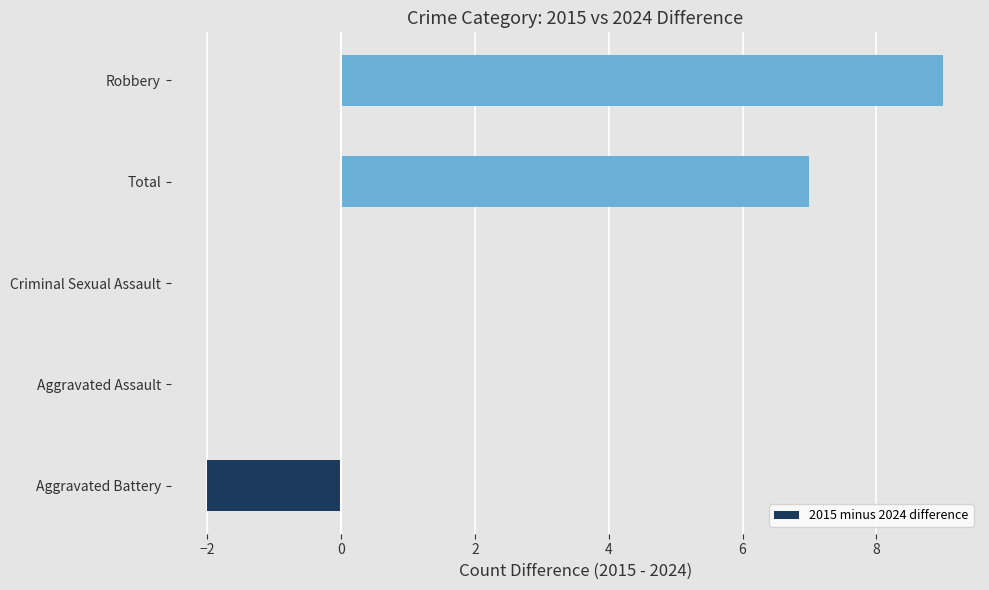

What value does the data have at Total?

7